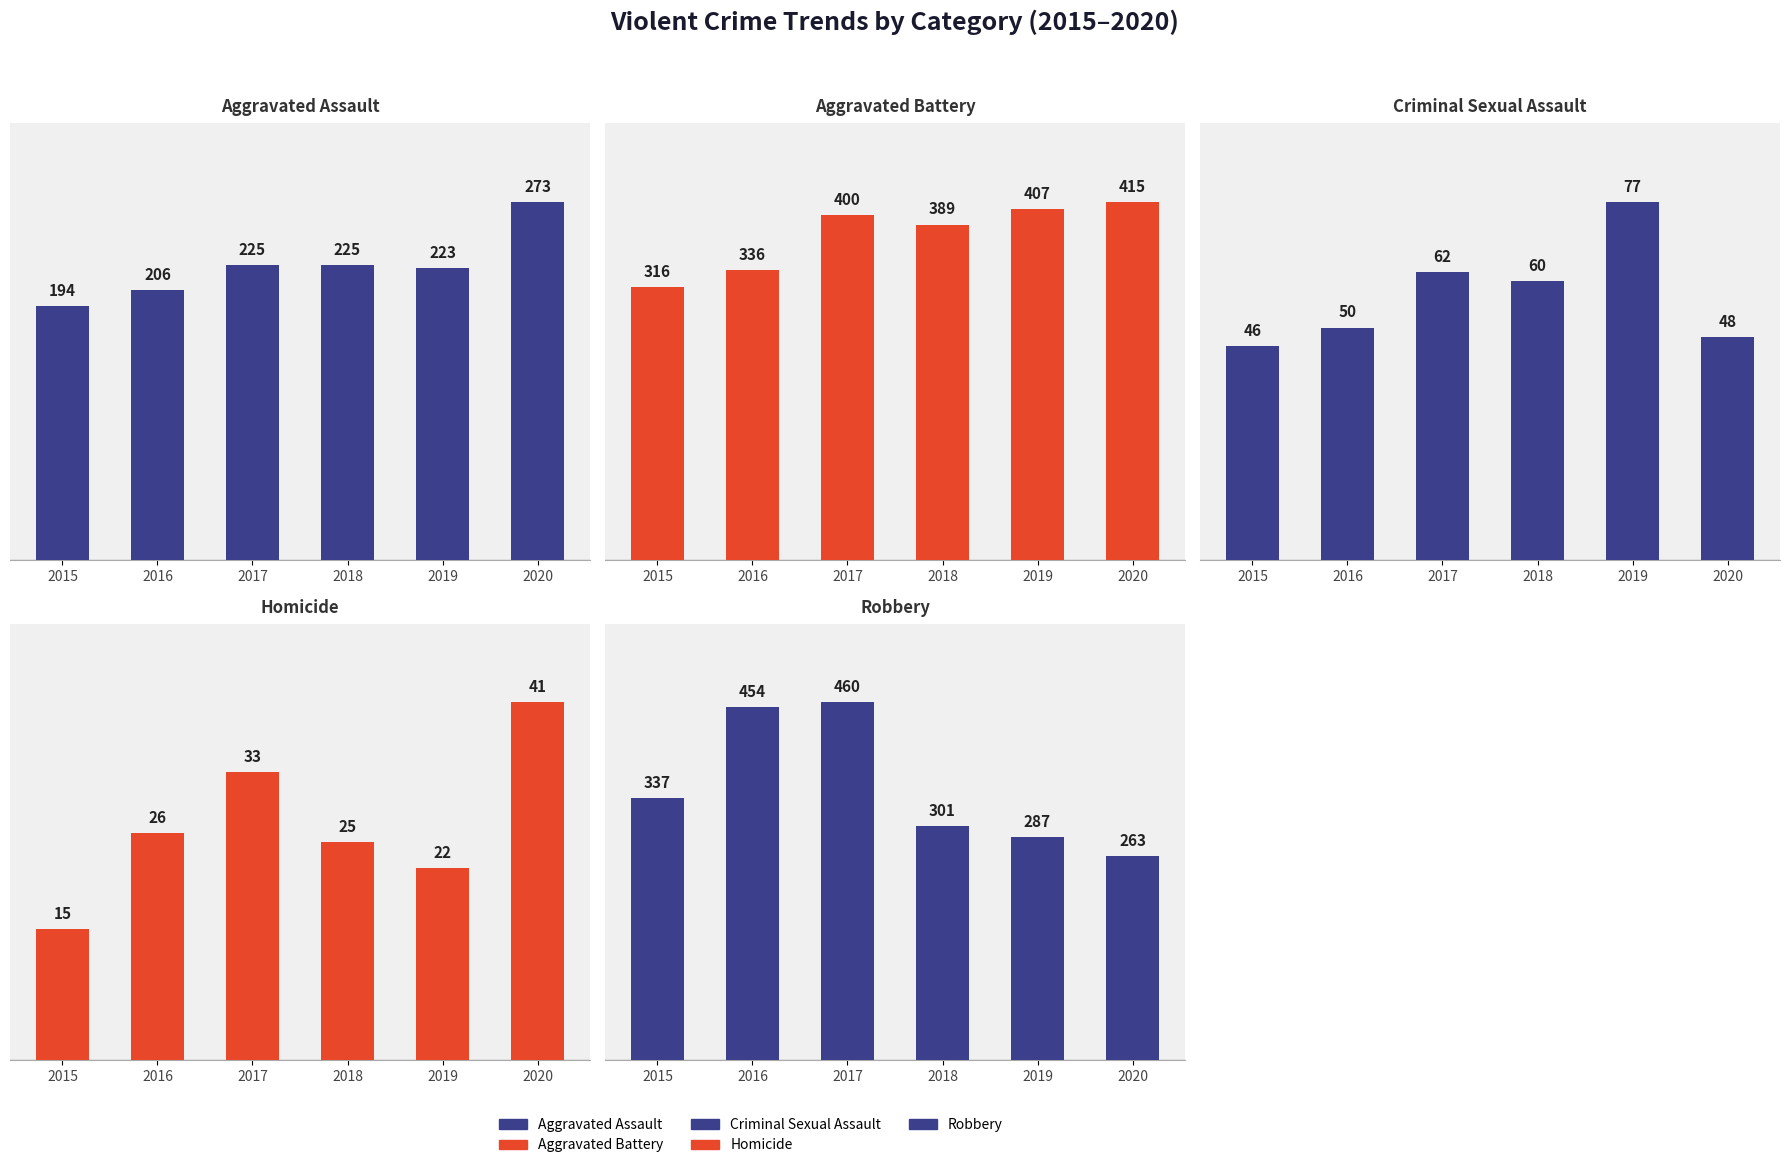

Which label corresponds to the largest value in the chart?

2017